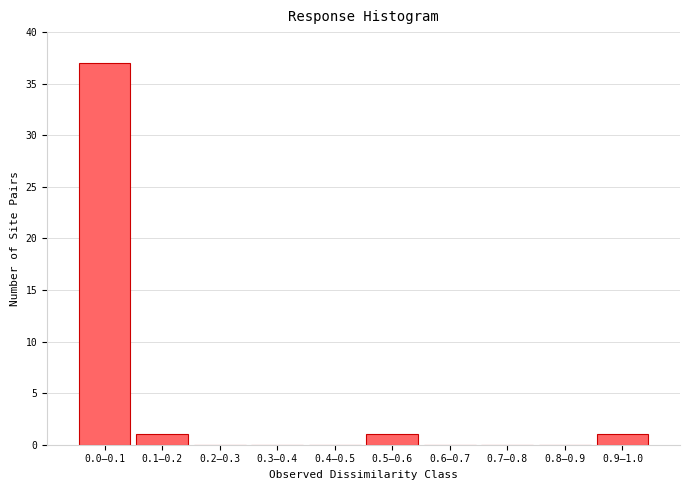

Reading right to left, what are all the values shown in this chart?

0.9–1.0=1	0.8–0.9=0	0.7–0.8=0	0.6–0.7=0	0.5–0.6=1	0.4–0.5=0	0.3–0.4=0	0.2–0.3=0	0.1–0.2=1	0.0–0.1=37